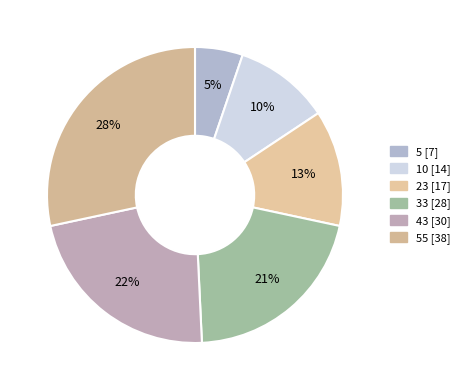

How many slices are in this pie chart?

6